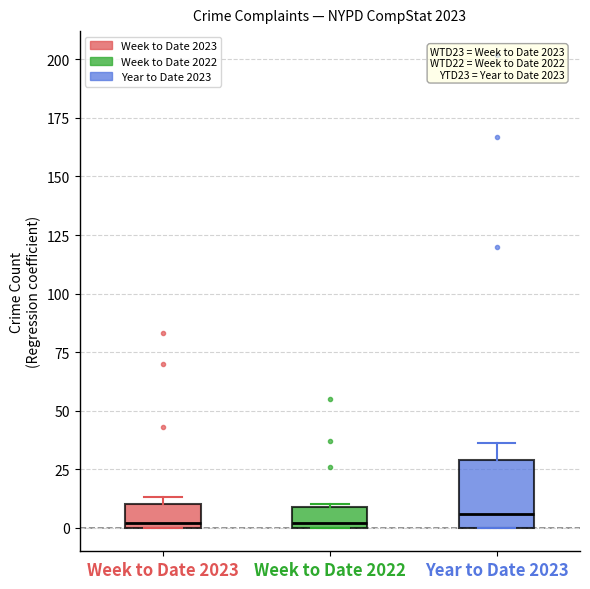

Reading left to right, read every box against the y-axis: the position of its median line, the range the box covers, and the ends of its whiskers. The values are not printed on the chart, so give them approximately, as read against the axis.

Week to Date 2023: median 0 (just above the box's lower edge), box 0 to 10, whiskers 0 to 15
Week to Date 2022: median 0 (just above the box's lower edge), box 0 to 10, whiskers 0 to 10
Year to Date 2023: median 5, box 0 to 30, whiskers 0 to 35